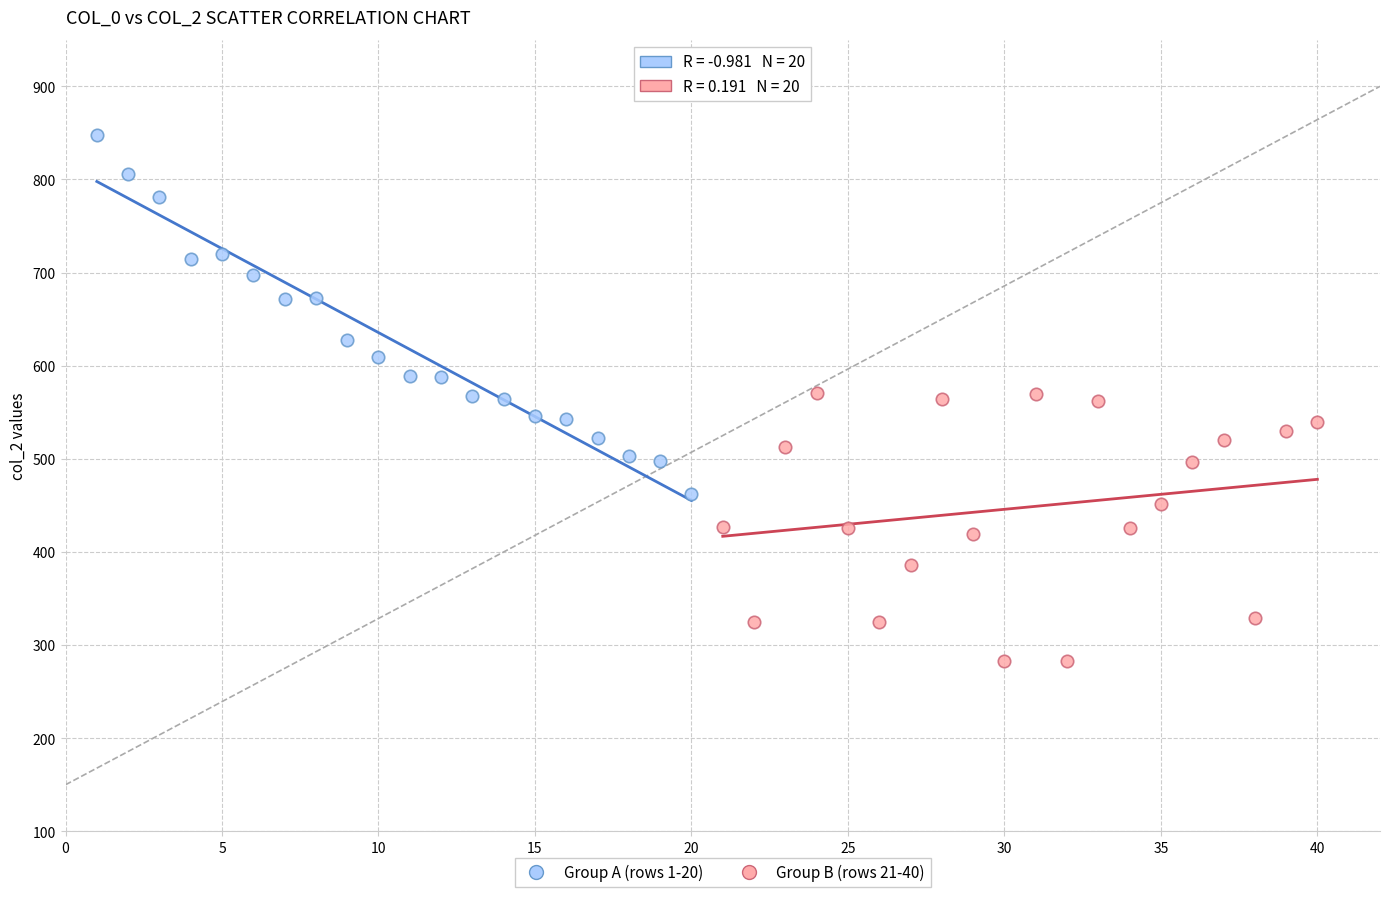

Which series contains the highest Y value?

Group A (rows 1-20)